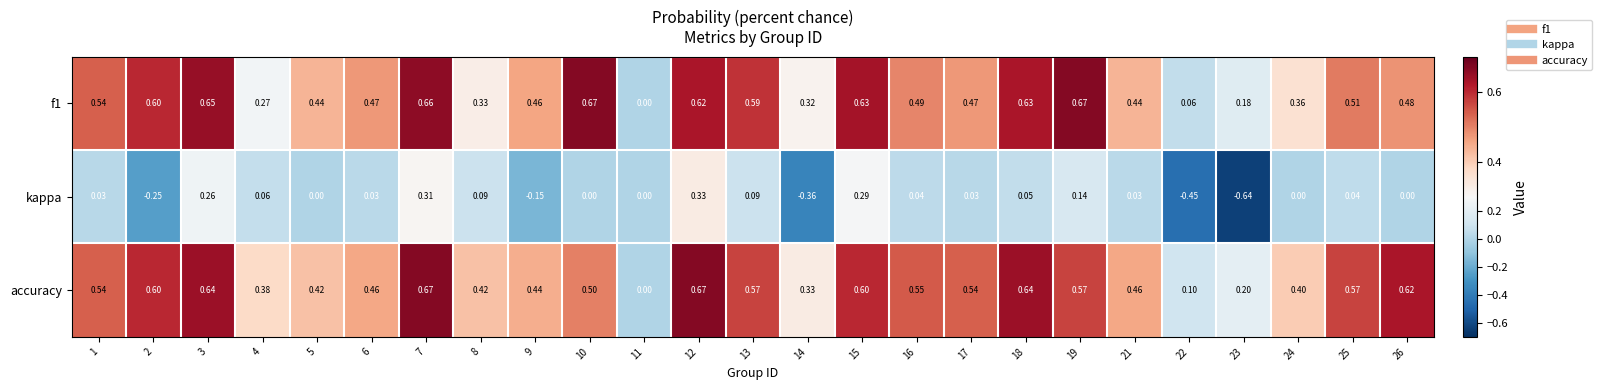

Is the value of accuracy at 6 greater than the value of f1 at 22?

Yes